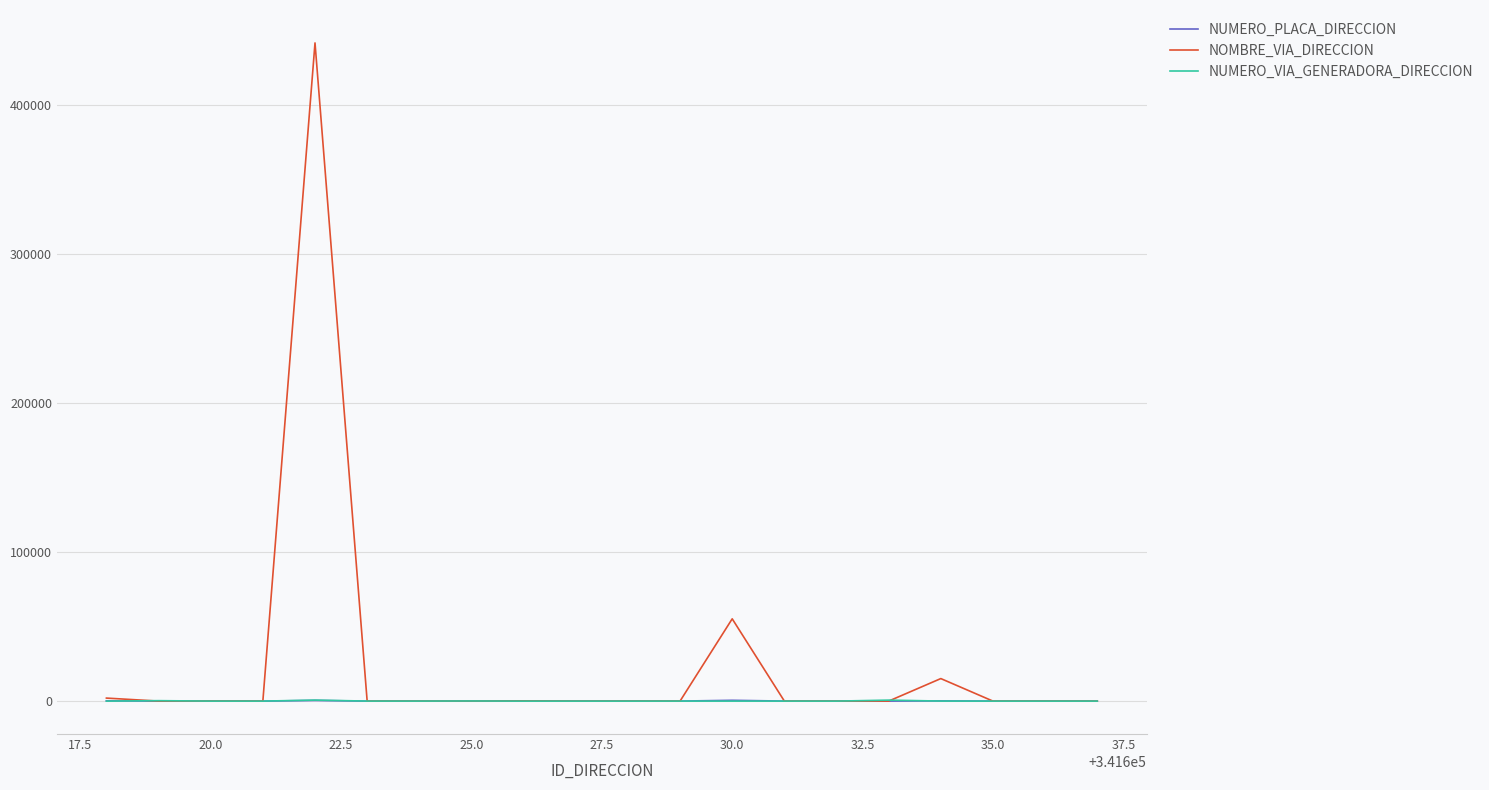

Which series has the largest range (max minus min)?

NOMBRE_VIA_DIRECCION